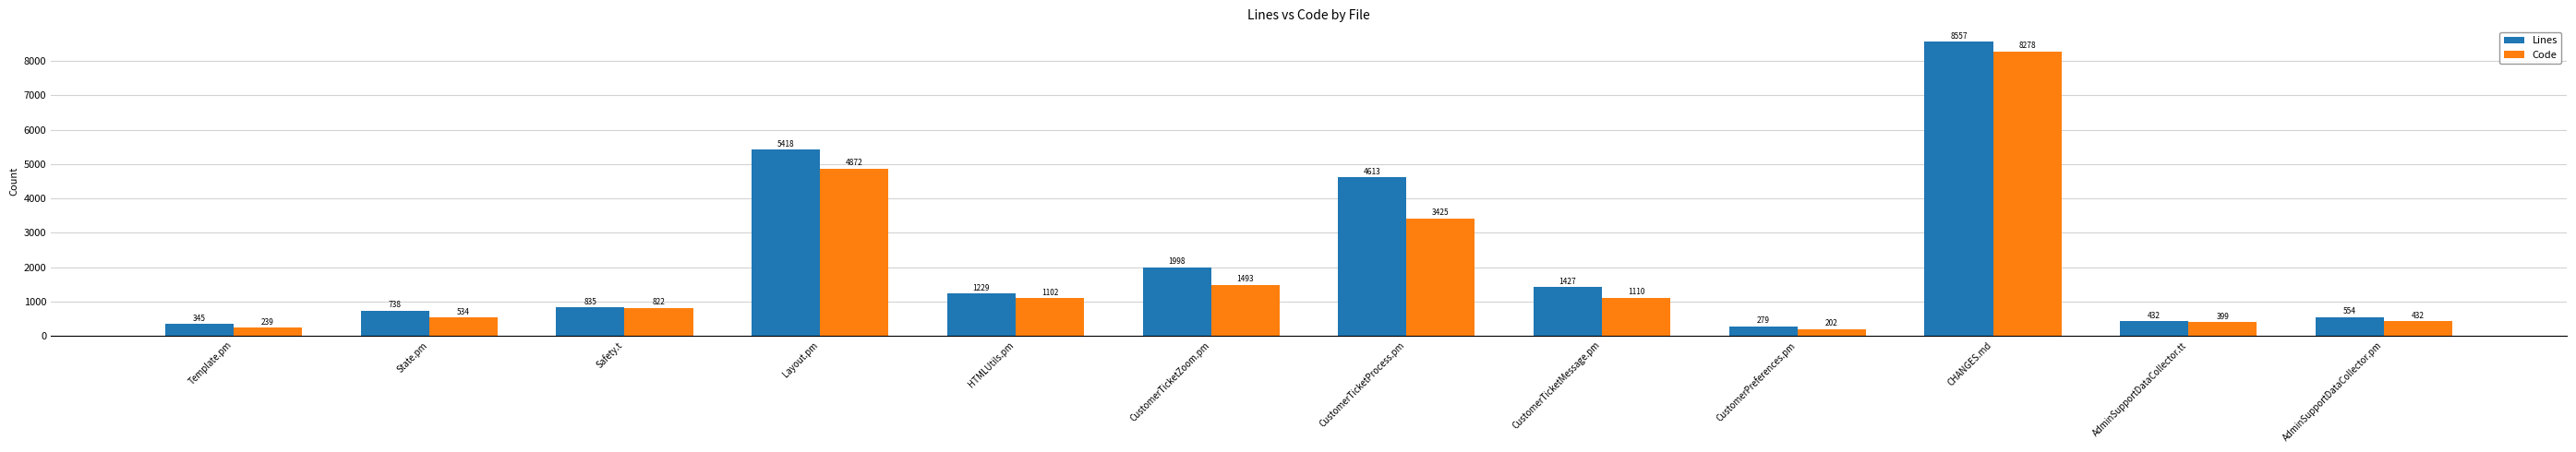

What is the smallest value displayed?

202